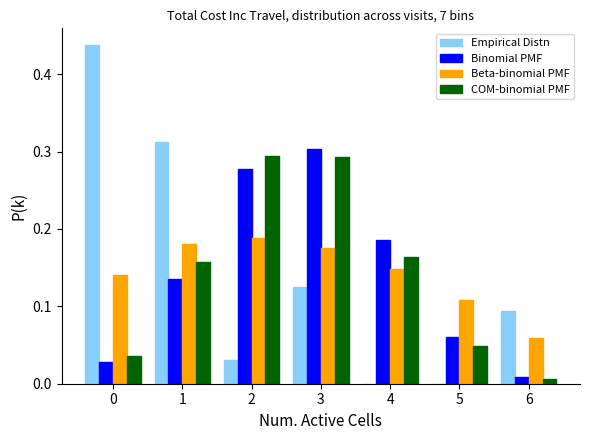

Between 4 and 5, which series saw the biggest shift?

Binomial PMF